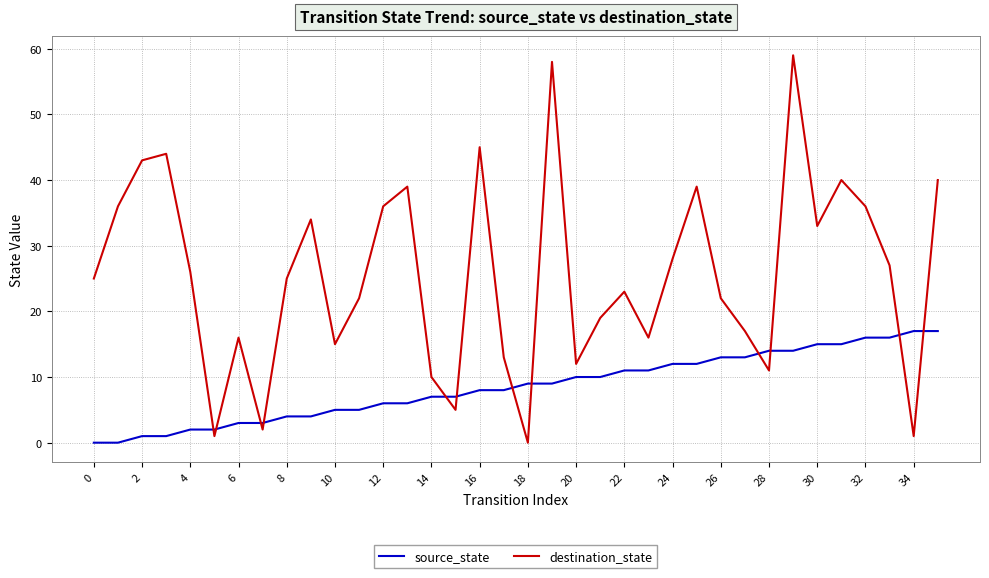

Reading left to right, what are all the values shown in this chart?

source_state: 0	0	1	1	2	2	3	3	4	4	5	5	6	6	7	7	8	8	9	9	10	10	11	11	12	12	13	13	14	14	15	15	16	16	17	17
destination_state: 25	36	43	44	26	1	16	2	25	34	15	22	36	39	10	5	45	13	0	58	12	19	23	16	28	39	22	17	11	59	33	40	36	27	1	40